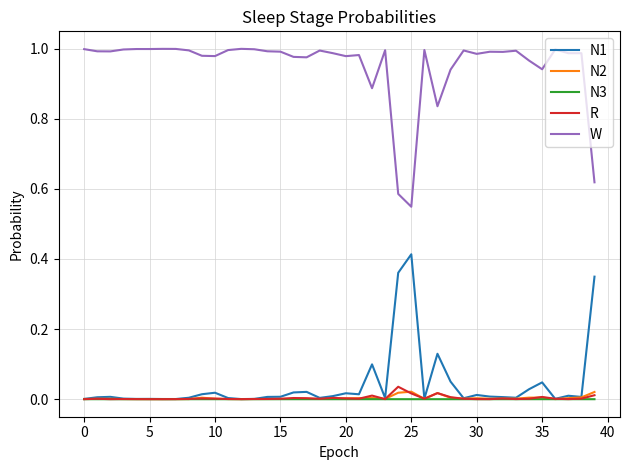

In N1, how many points are higher than both neighbors (excluding endpoints)?

11